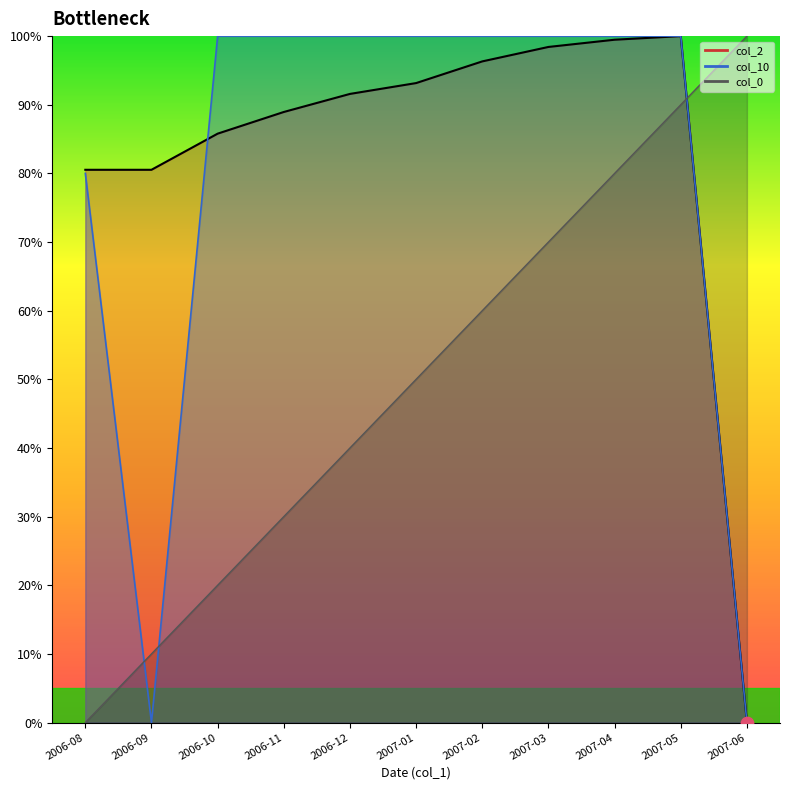

Is the value of col_2 at 2007-02 greater than the value of col_10 at 2007-01?

No